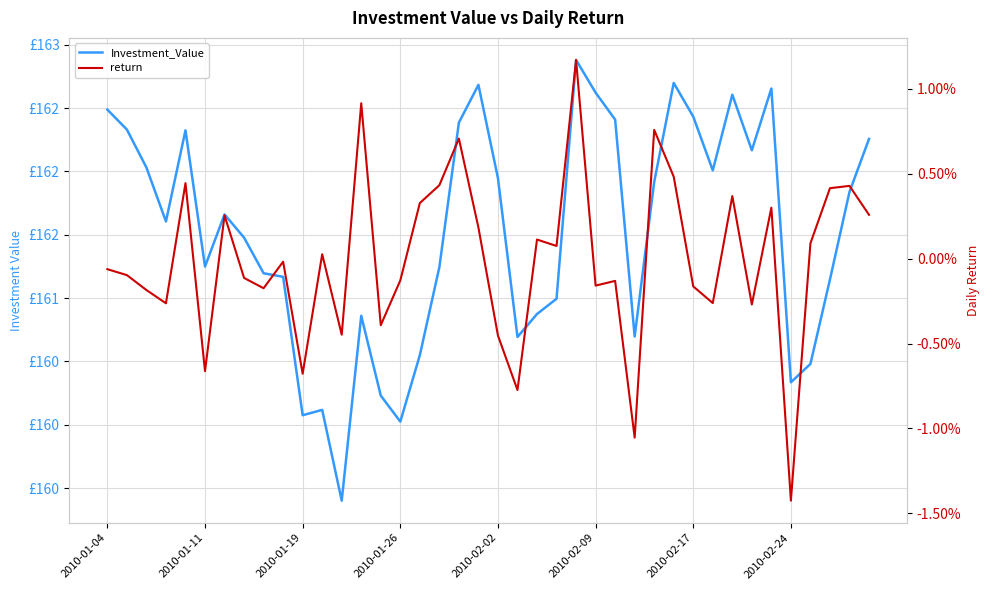

True or false: return has a value of 0.0 at 23.

True